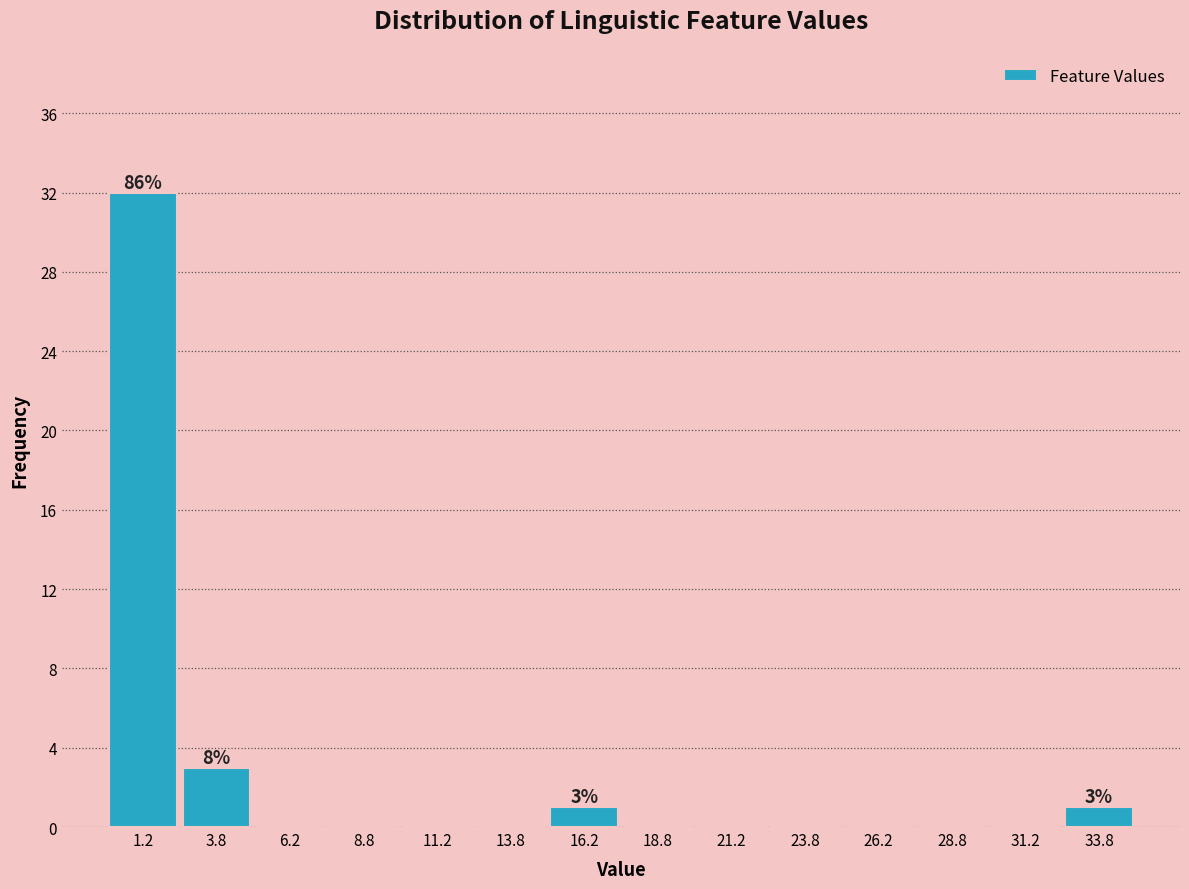

Over which range of the x-axis is the bar tallest?

0.0 to 2.5